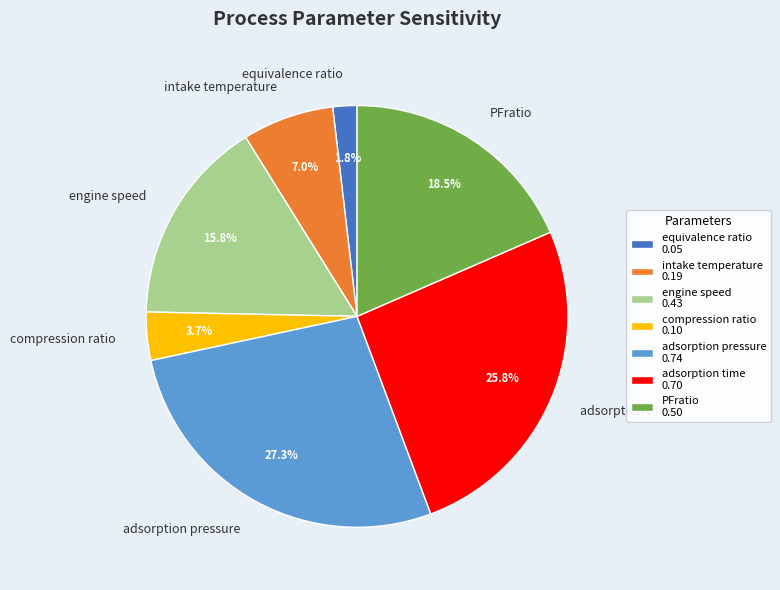

How many slices are in this pie chart?

7